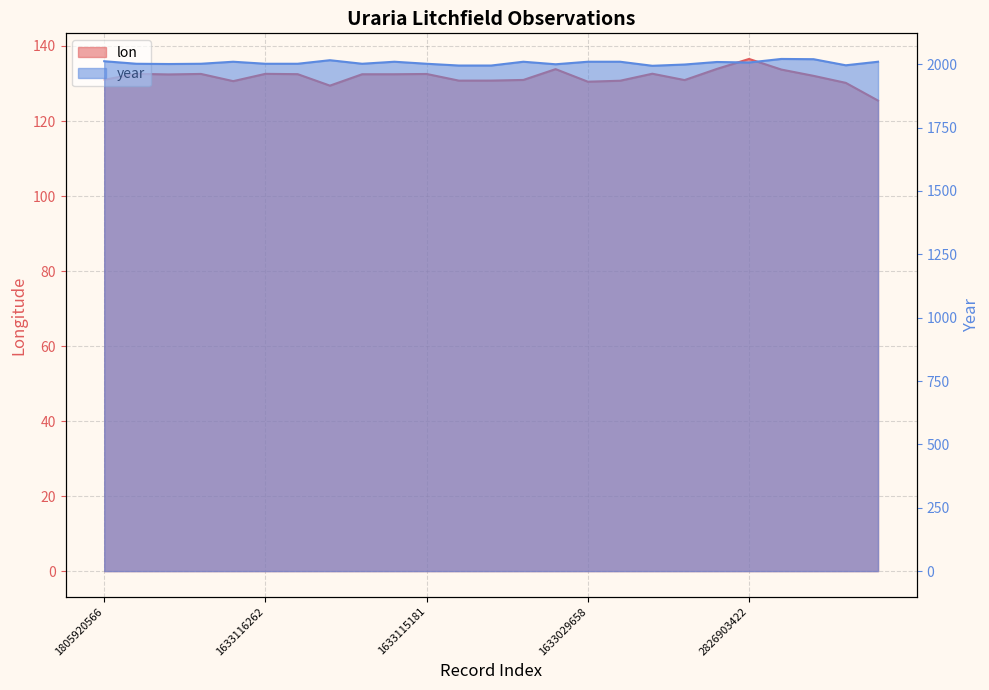

True or false: lon and year intersect in this chart.

False